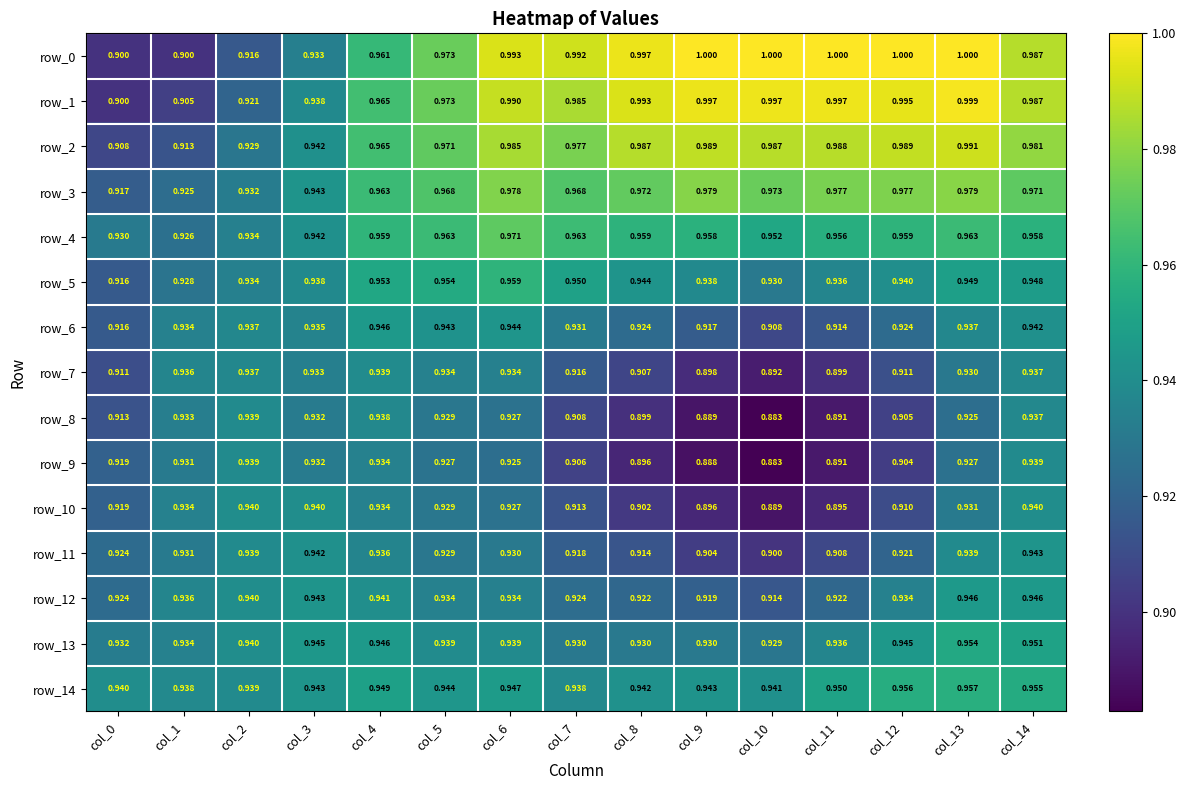

Rank the series at col_7 from lowest to highest value.

row_9, row_8, row_10, row_7, row_11, row_12, row_13, row_6, row_14, row_5, row_4, row_3, row_2, row_1, row_0